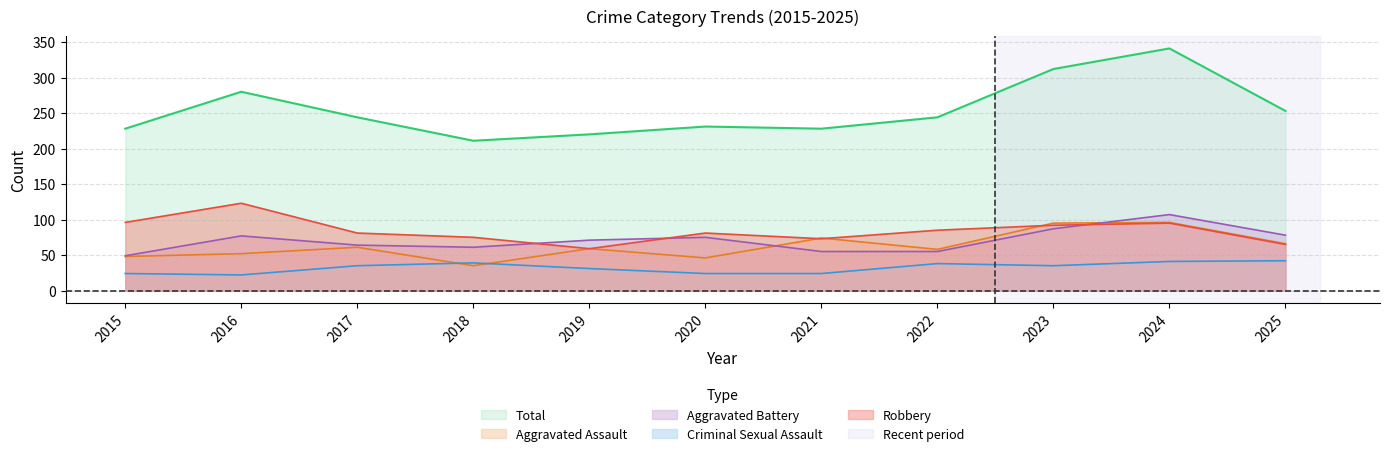

At which label is Criminal Sexual Assault closest to 32?

2019